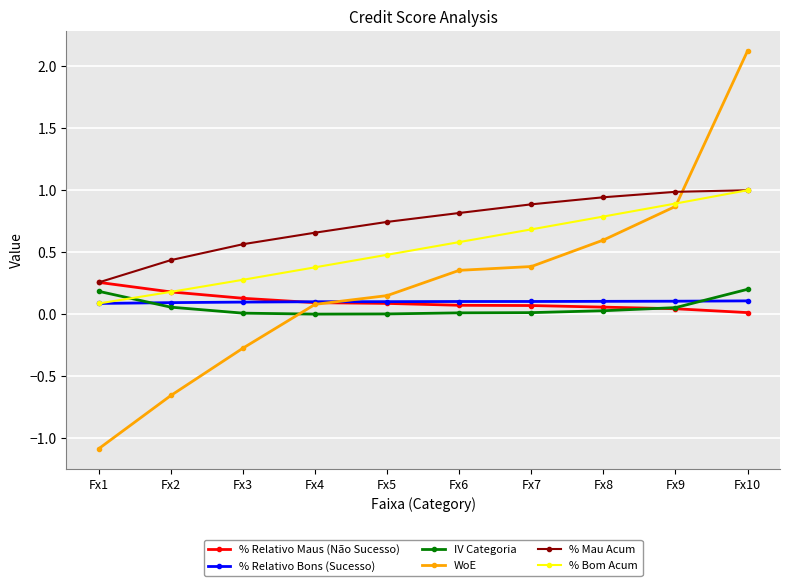

At which label does % Mau Acum reach its minimum?

Fx1